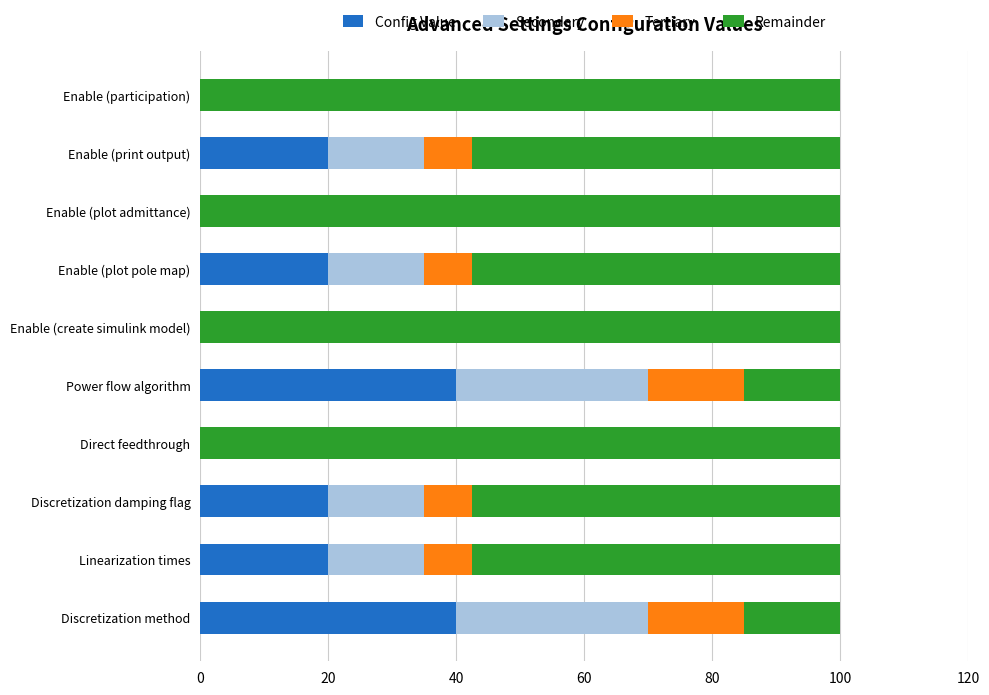

The Config Value series shows 29.9 at Linearization times. True or false?

False